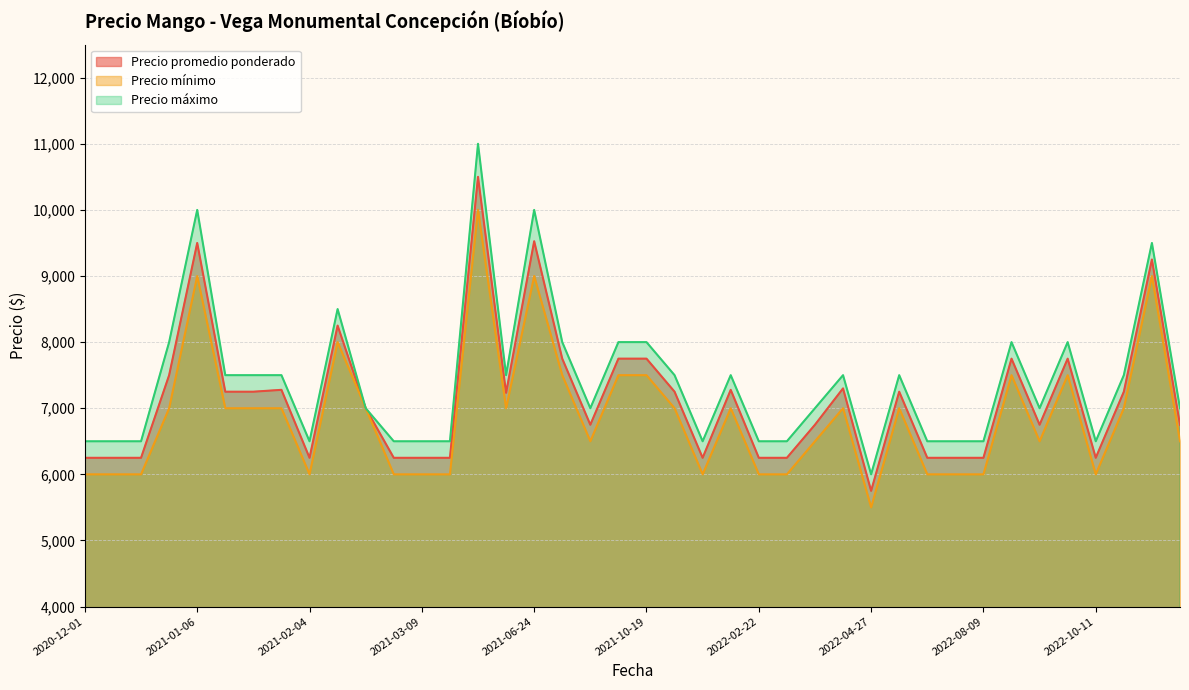

What value does the Precio promedio ponderado series have at 2021-01-26, to the nearest 10?

7280